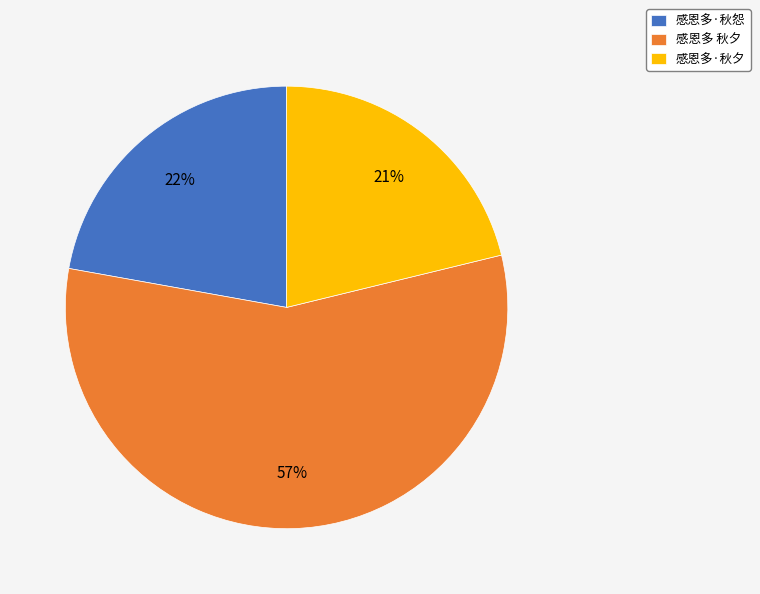

What is the ratio of the value at 感恩多 秋夕 to the value at 感恩多·秋夕?

2.7